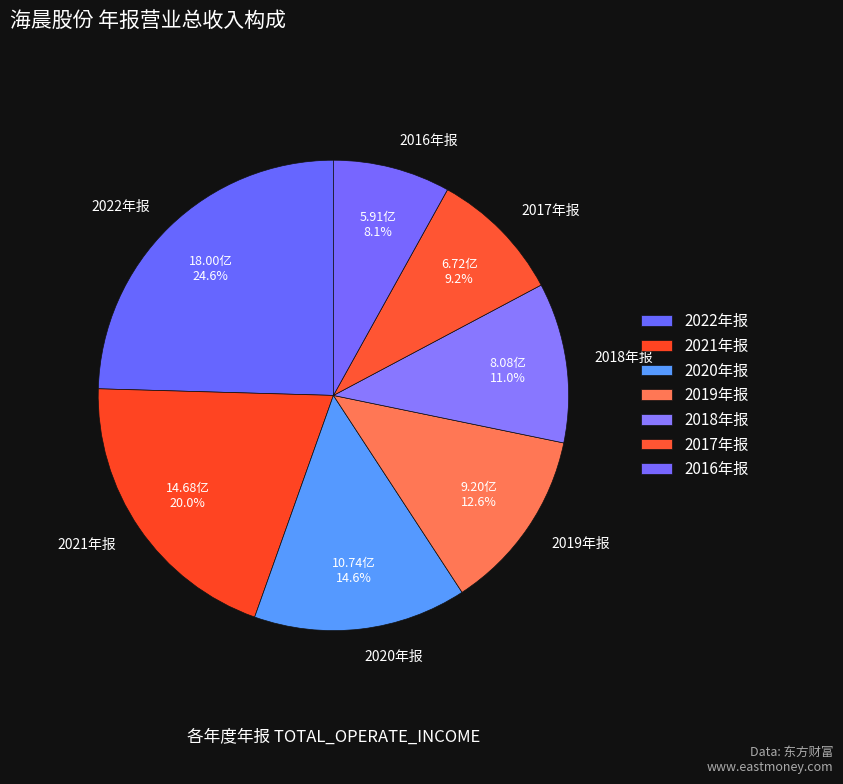

How many segments does this pie chart have?

7